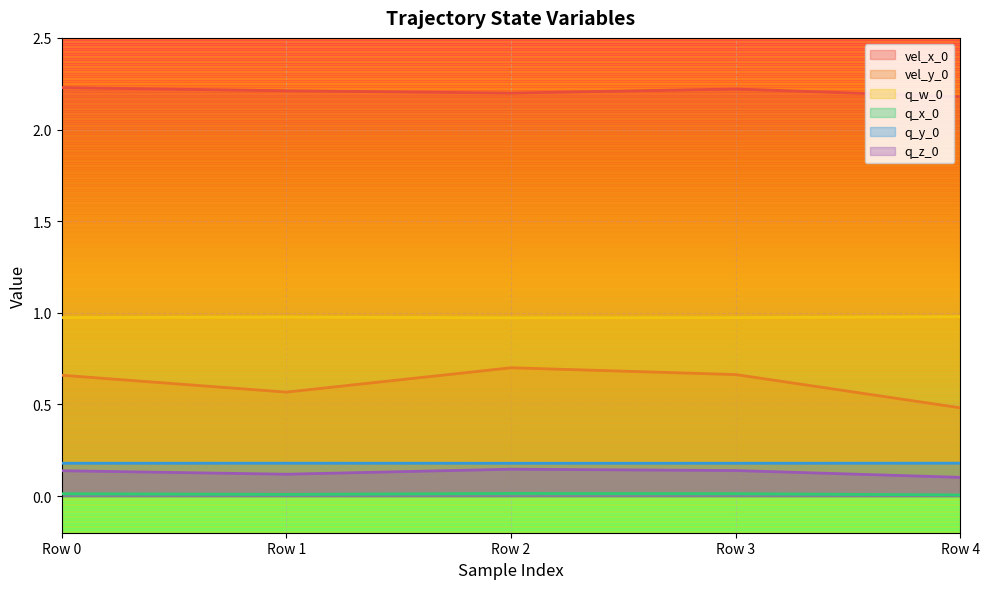

In q_z_0, how many points are lower than both neighbors (excluding endpoints)?

1